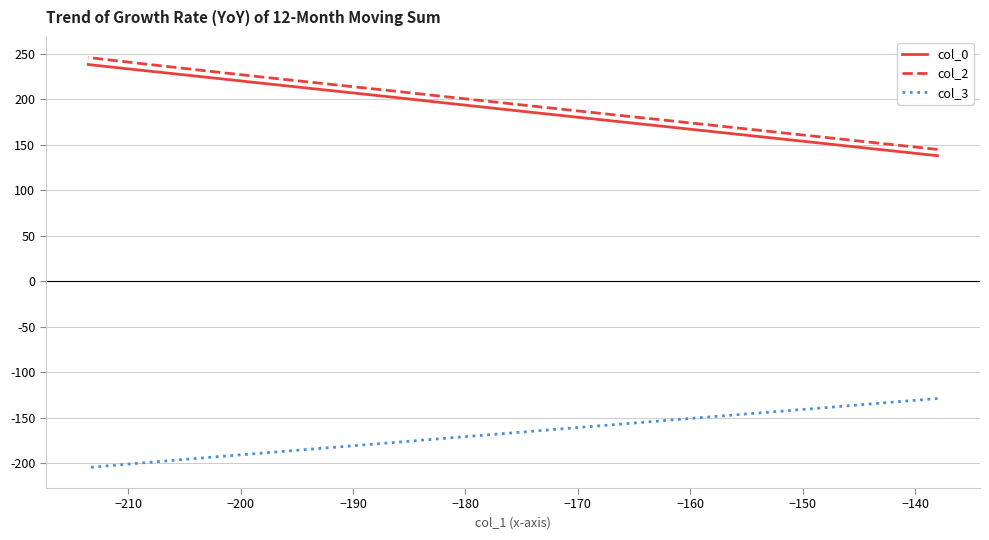

Which series has the largest range (max minus min)?

col_2